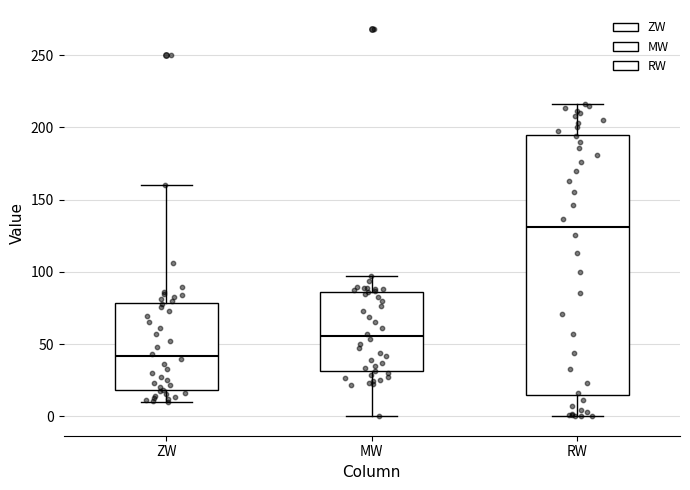

Reading left to right, transcribe this box plot: for each box, give where its median line is, the range the box spans, and where its two whiskers end, as read against the y-axis. The values are not printed on the chart, so give them approximately, as read against the axis.

ZW: median 40, box 20 to 80, whiskers 10 to 160
MW: median 55, box 30 to 85, whiskers 0 to 95
RW: median 130, box 15 to 195, whiskers 0 to 215